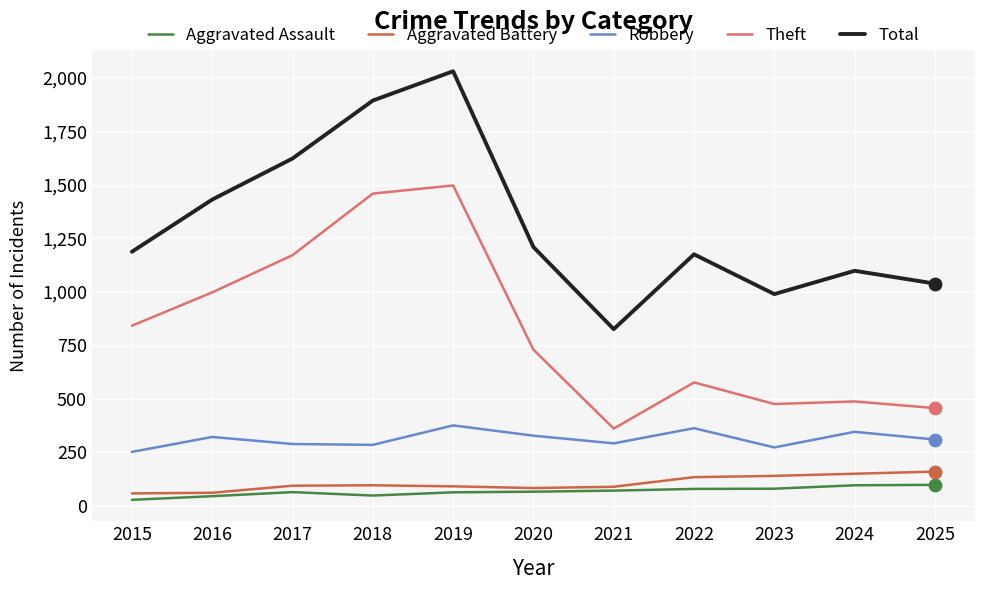

What are all the series names shown in the legend?

Aggravated Assault, Aggravated Battery, Robbery, Theft, Total